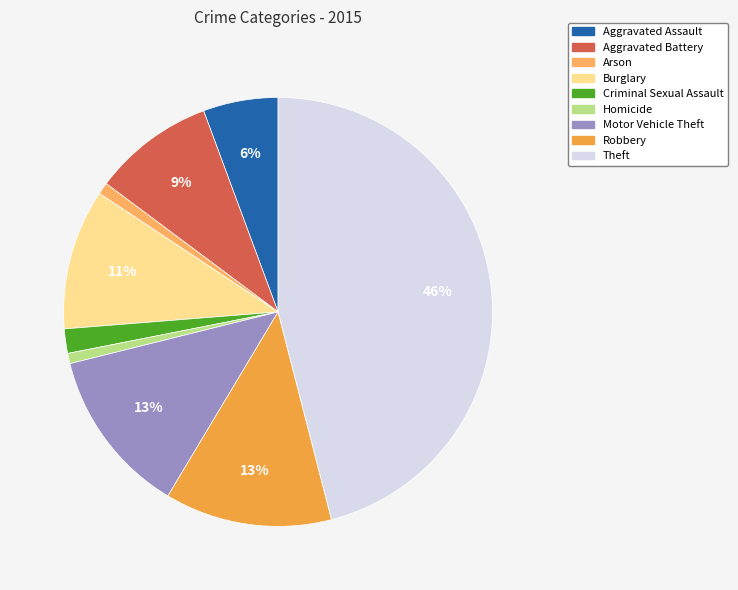

Between Theft and Homicide, which is larger?

Theft